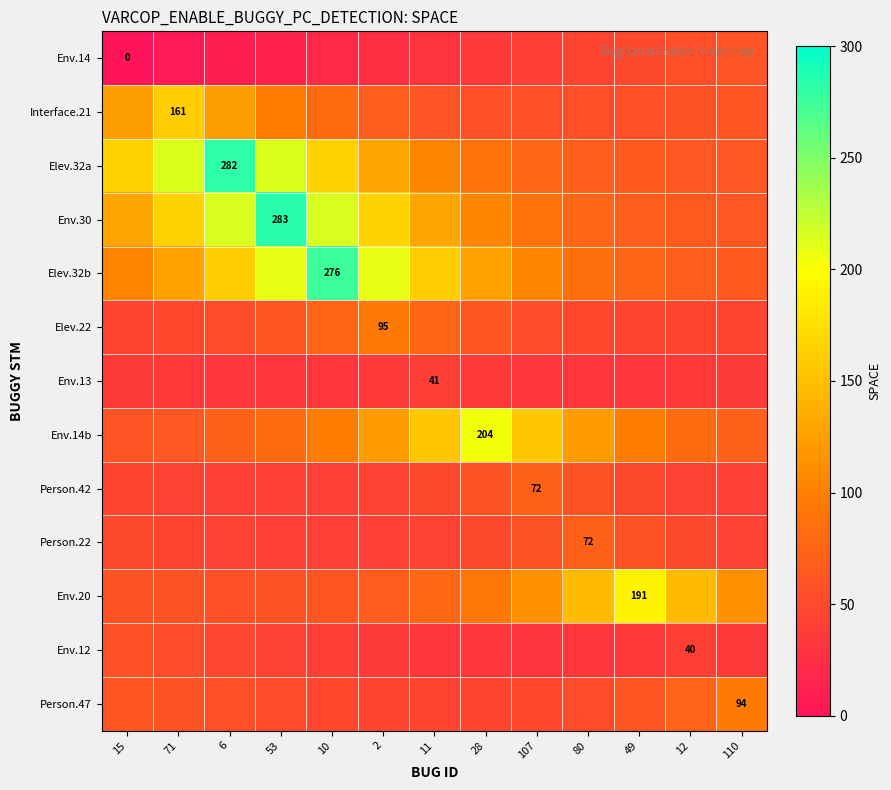

The value of Env.30 at 11 is 42.8. True or false?

False